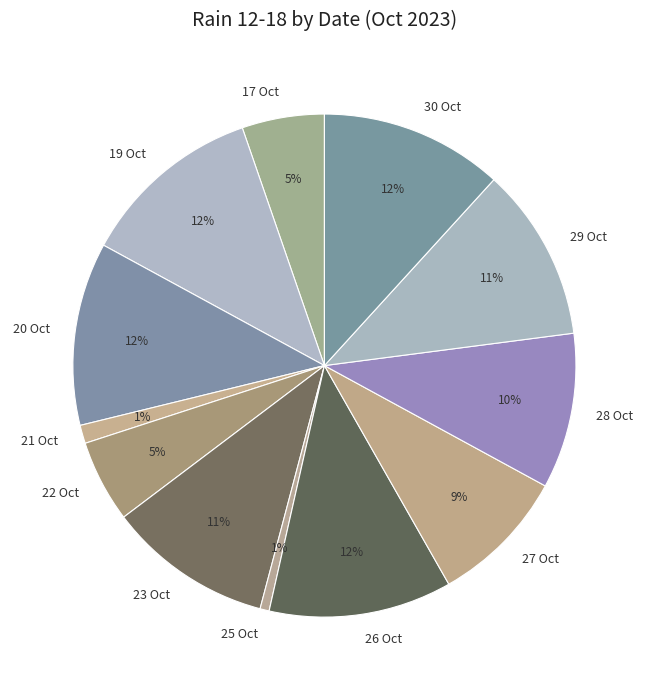

To the nearest percent, what is the combined percentage of 30 Oct and 19 Oct?

24%